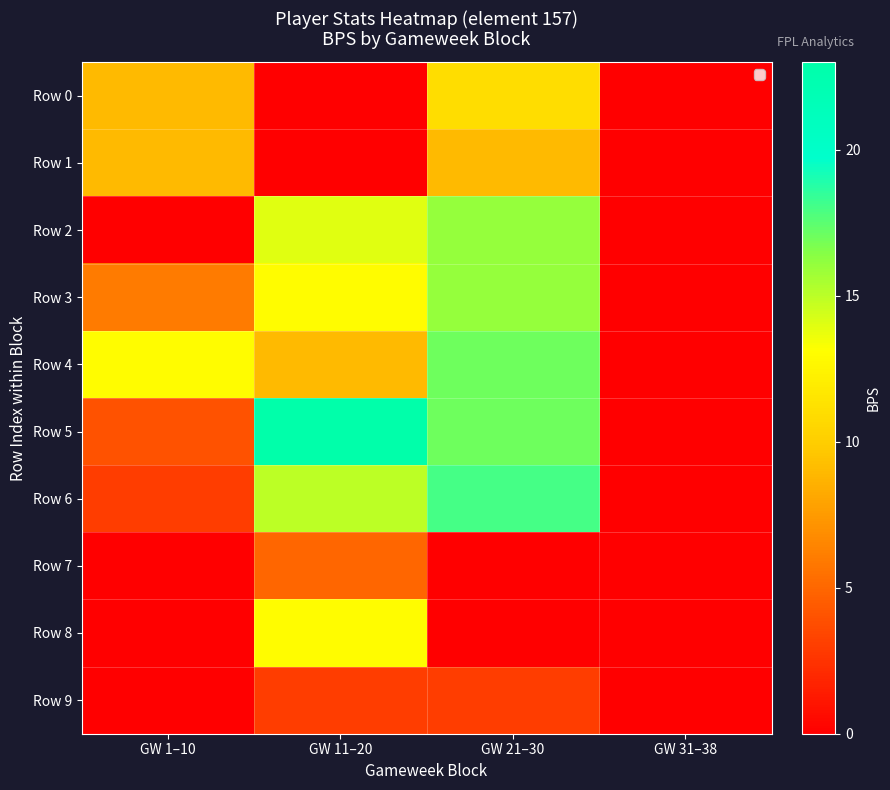

At how many categories does at least one series exceed 18?

1